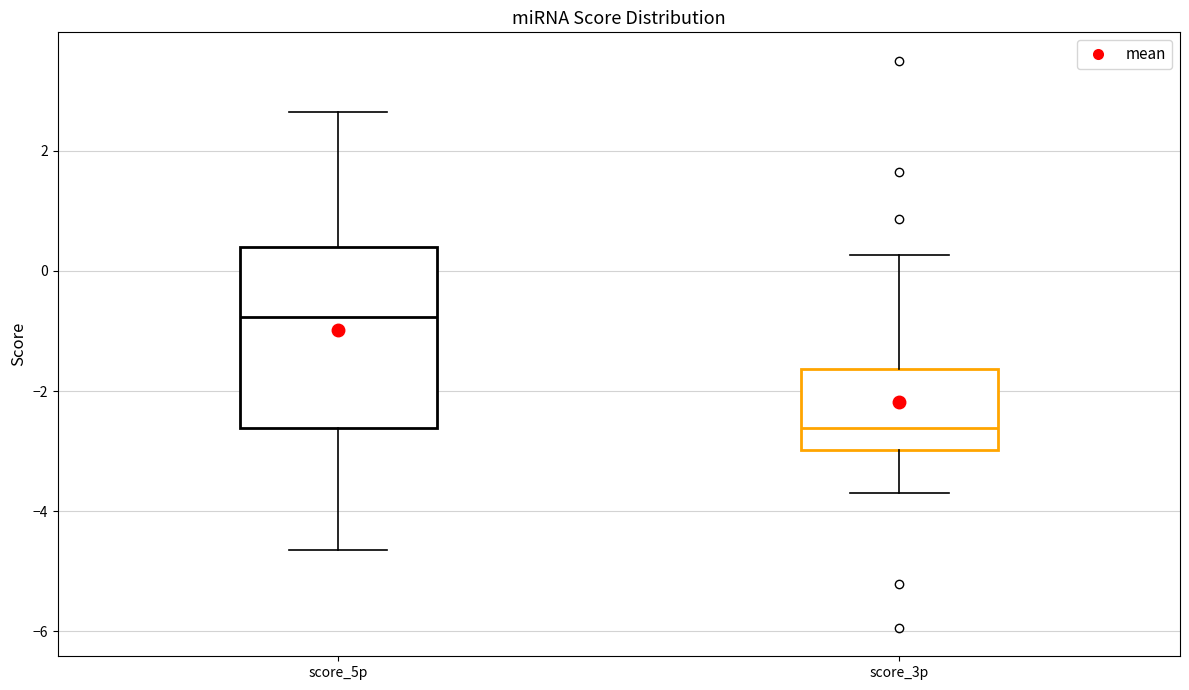

Which box is the tallest, from its lower edge to its upper edge?

score_5p